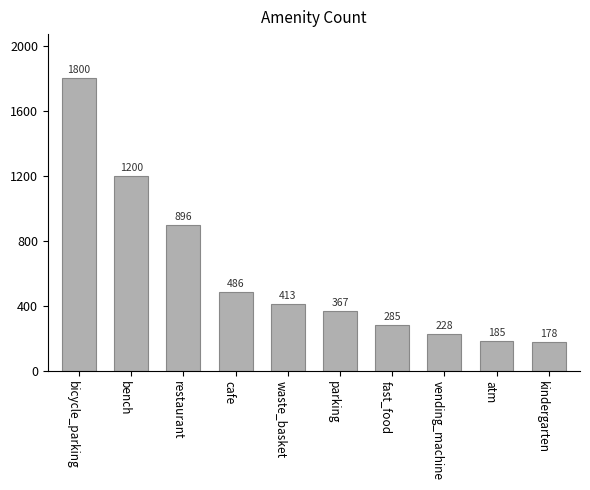

Does the chart contain any negative values?

No